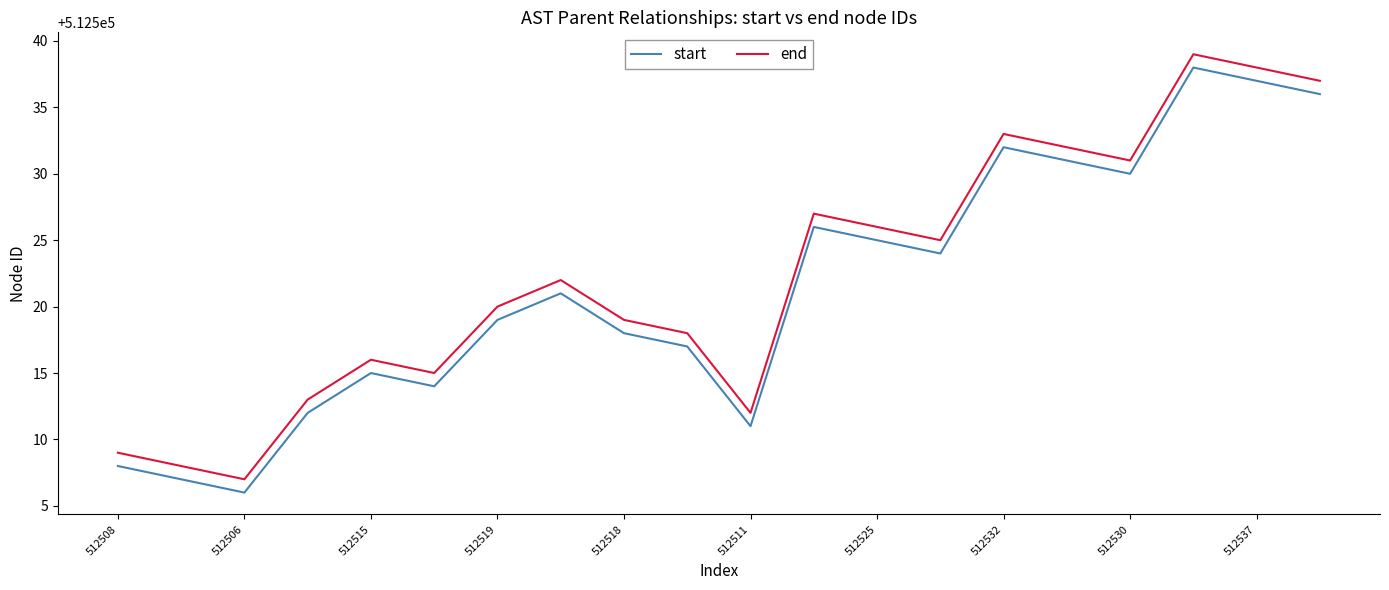

True or false: start and end intersect in this chart.

False